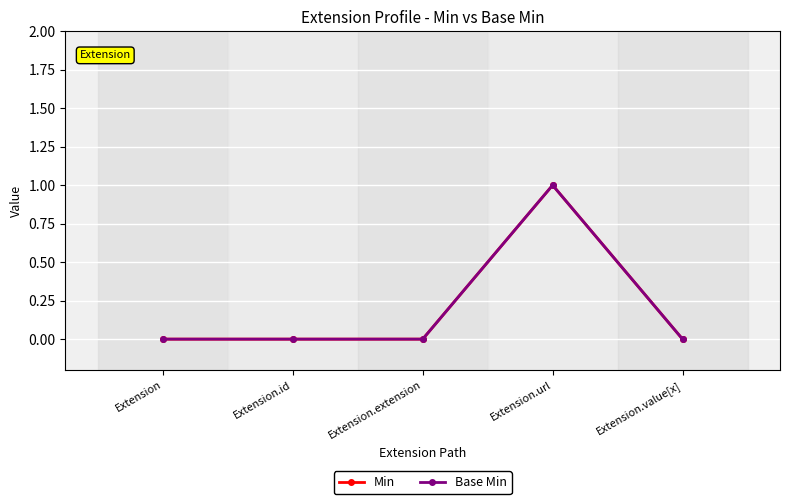

Is this an area chart (filled region under the line)?

No